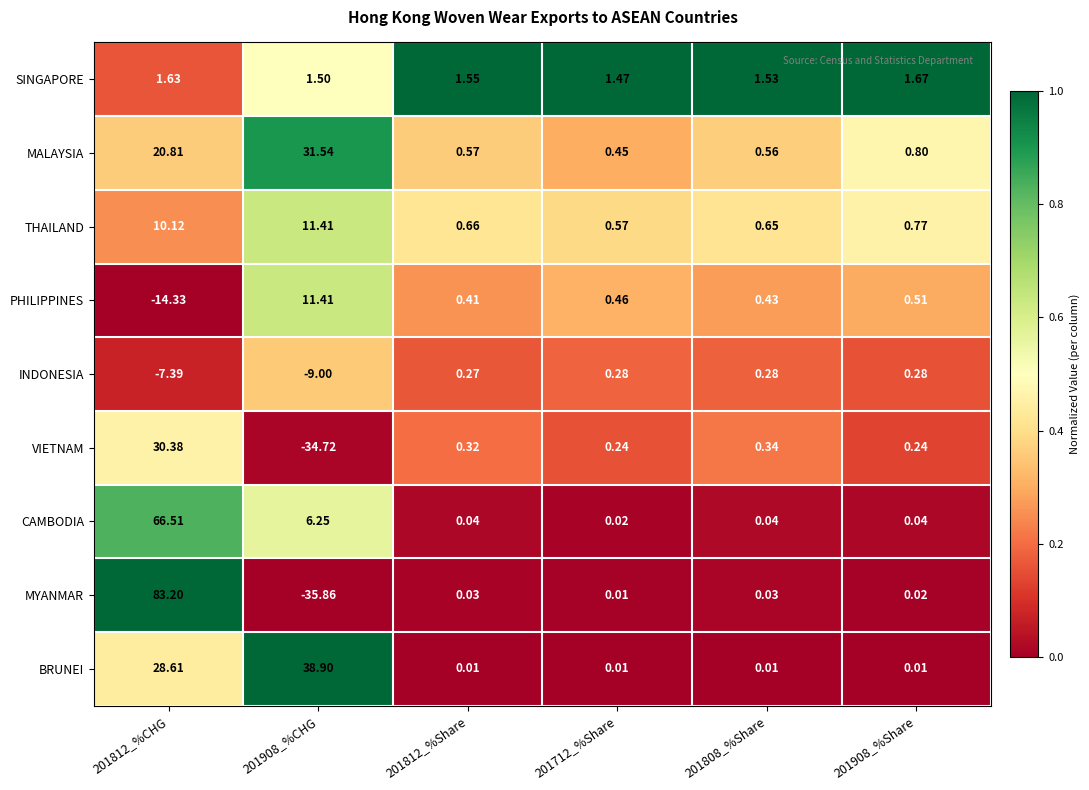

Between 201812_%Share and 201908_%Share, which series saw the biggest shift?

MALAYSIA